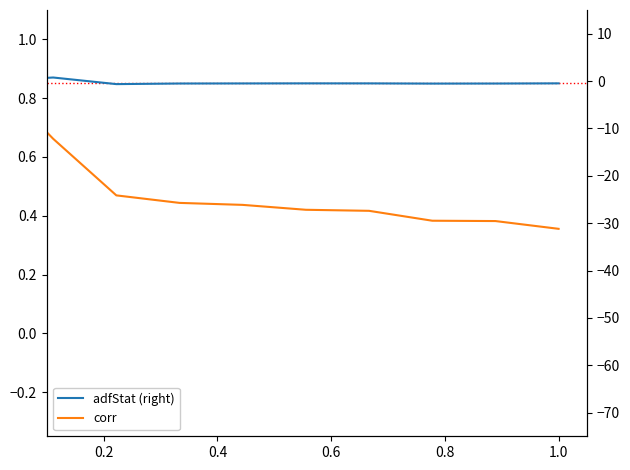

Where is adfStat (right) nearest to the value 0?

0.2